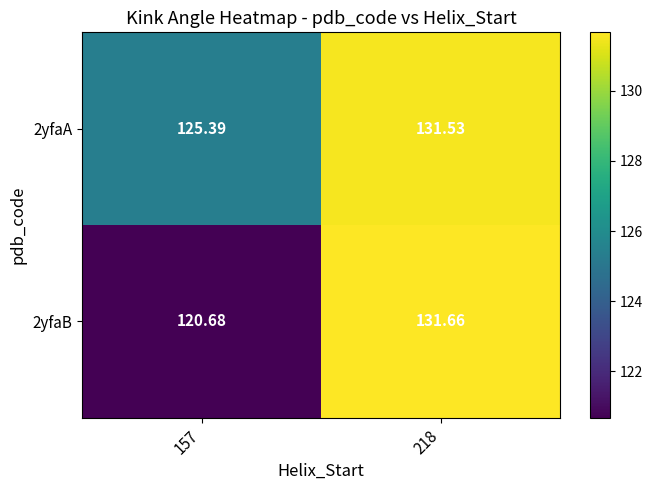

At how many categories does at least one series exceed 125?

2